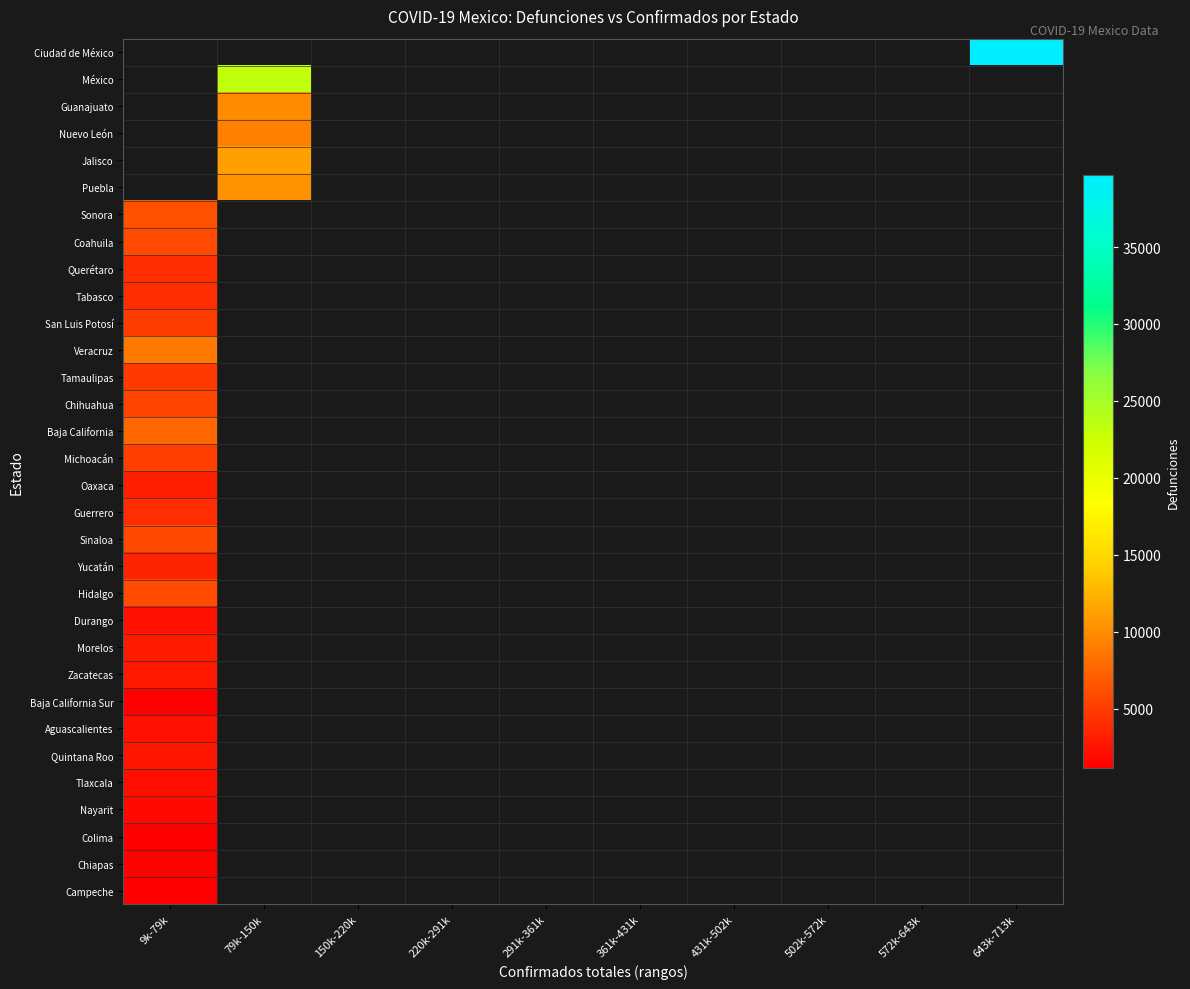

True or false: Morelos has a value of 4124.8 at 9k-79k.

False